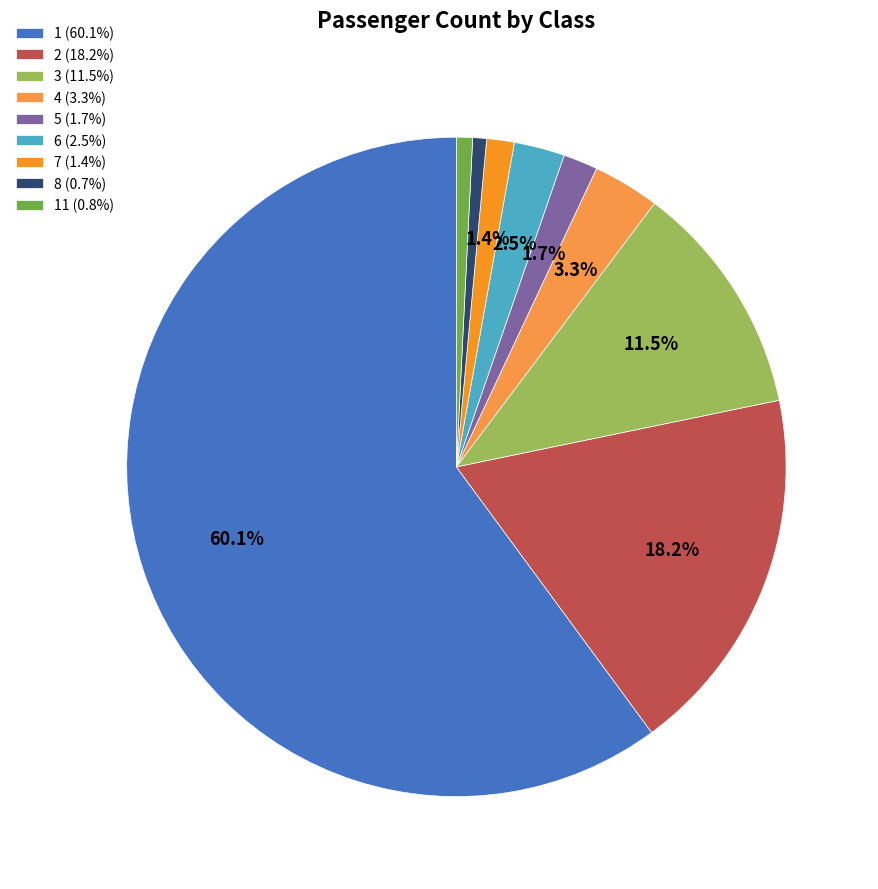

What is the total percentage of 6 (2.5%) and 5 (1.7%)?

4.2%